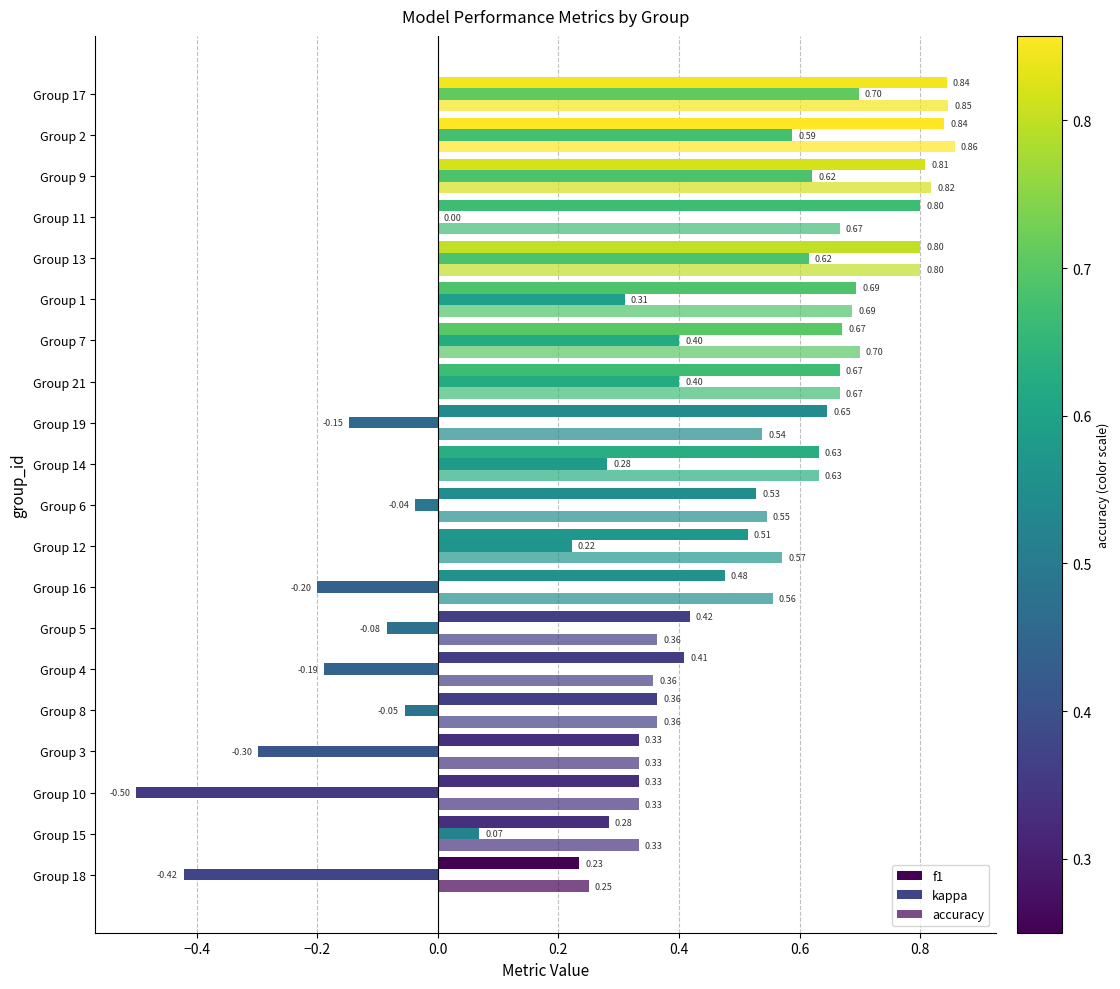

Rank the series by their maximum value, from lowest to highest.

kappa, f1, accuracy